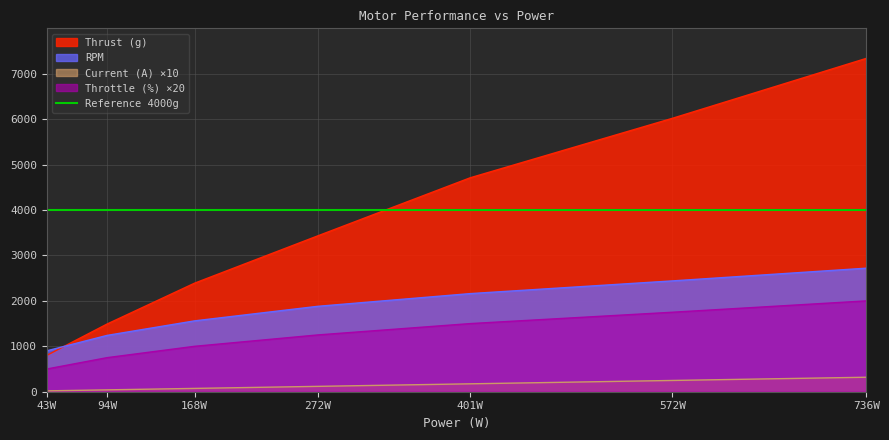

At which label is Thrust (g) closest to 4070?

272W